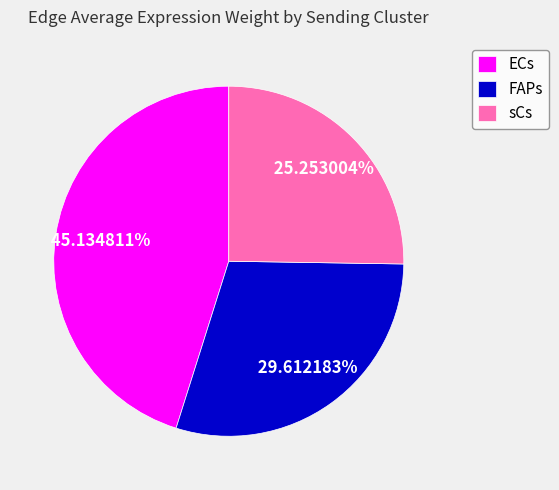

Between ECs and sCs, which is larger?

ECs